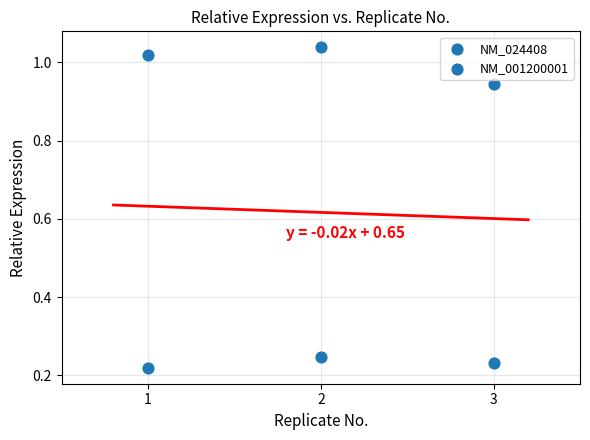

Count the number of points in this scatter plot.

6